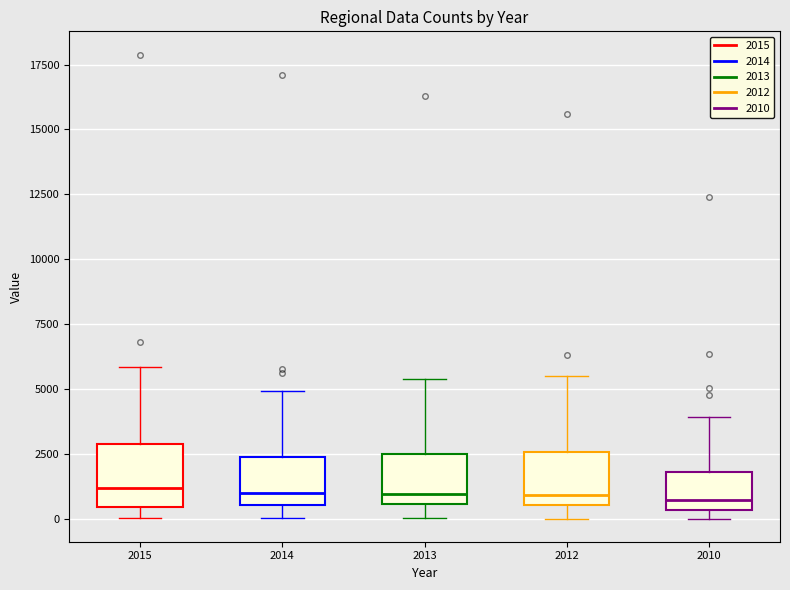

Reading left to right, transcribe this box plot: for each box, give where its median line is, the range the box spans, and where its two whiskers end, as read against the y-axis. The values are not printed on the chart, so give them approximately, as read against the axis.

2015: median 1000, box 500 to 3000, whiskers 0 to 6000
2014: median 1000, box 500 to 2500, whiskers 0 to 5000
2013: median 1000, box 500 to 2500, whiskers 0 to 5500
2012: median 1000, box 500 to 2500, whiskers 0 to 5500
2010: median 500 (just above the box's lower edge), box 500 to 2000, whiskers 0 to 4000